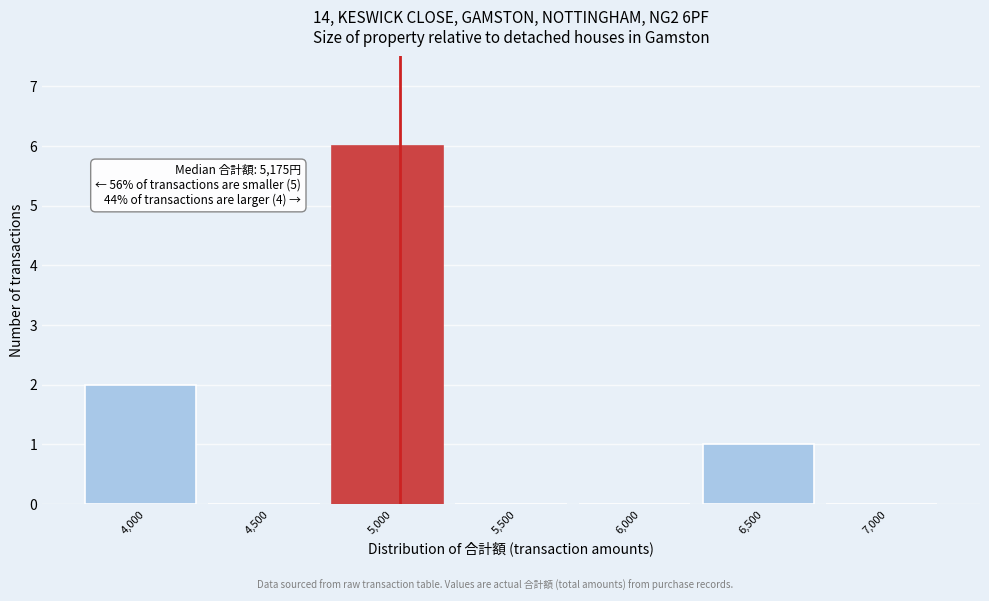

Reading right to left, transcribe all the data shown in this chart.

7,000=0	6,500=1	6,000=0	5,500=0	5,000=6	4,500=0	4,000=2